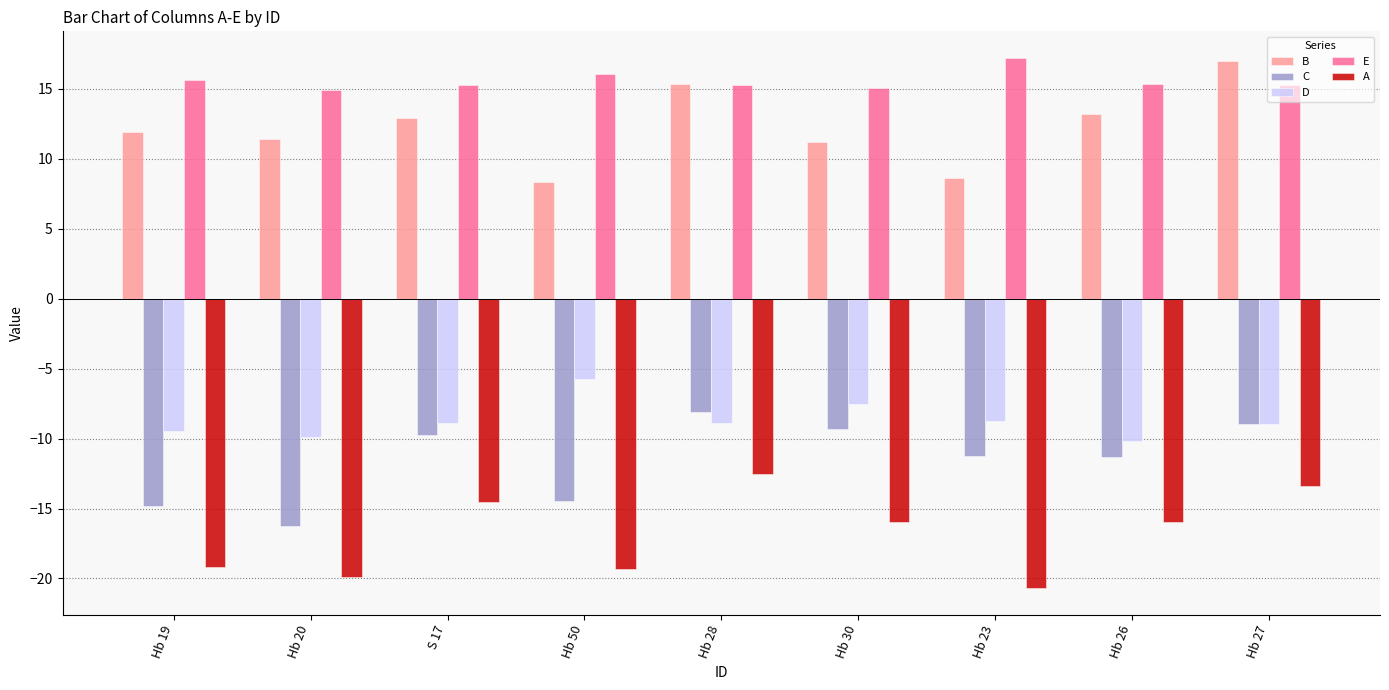

Read the E value at Hb 26.

15.3